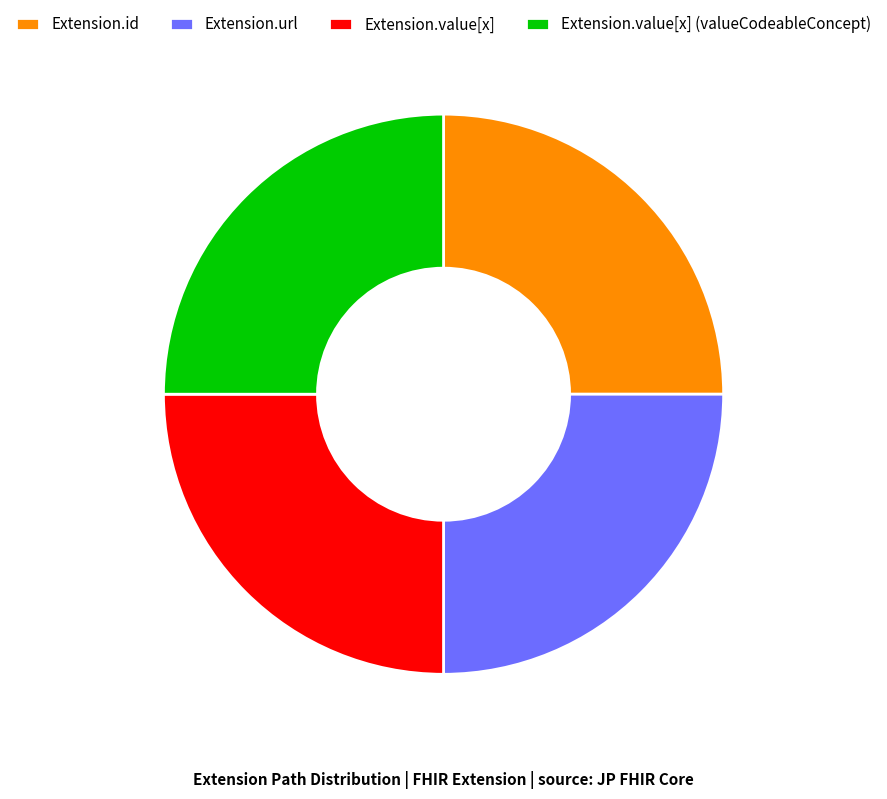

True or false: Extension.value[x] accounts for 38% of the total.

False